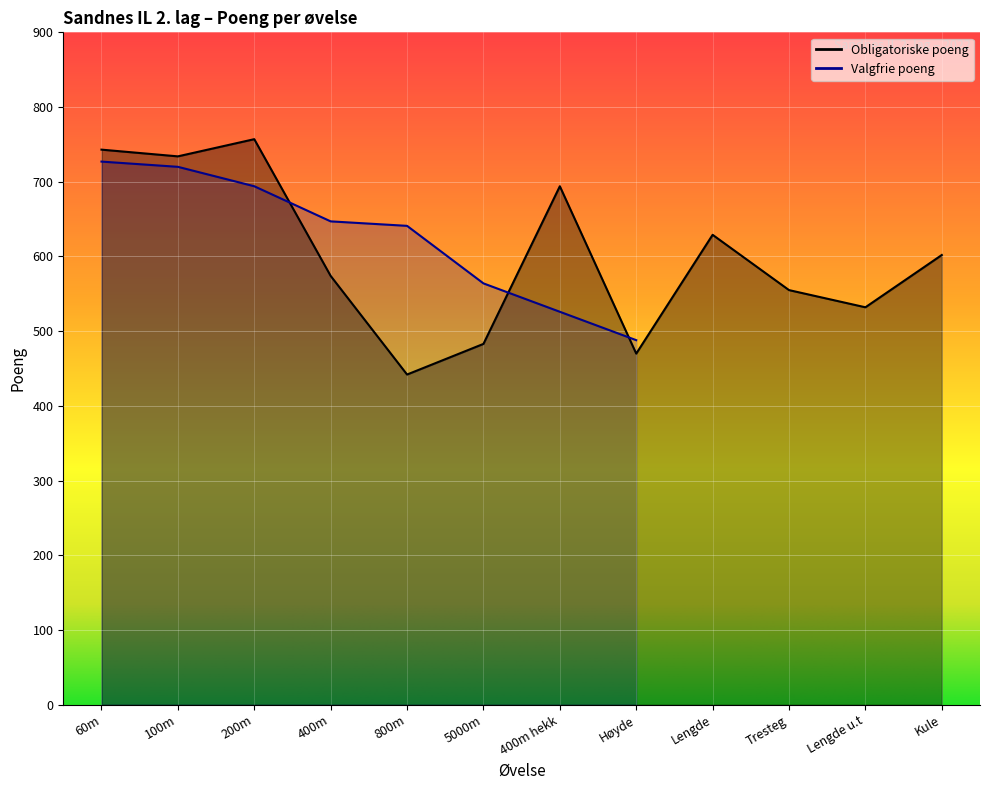

Which category has the lowest value across all series?

800m